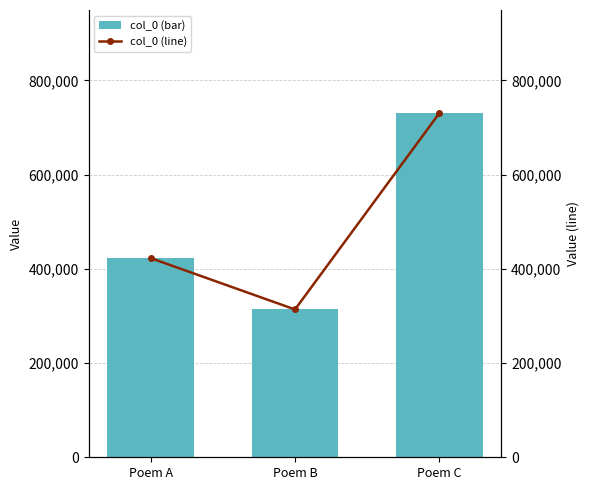

Between Poem C and Poem A, which is larger?

Poem C